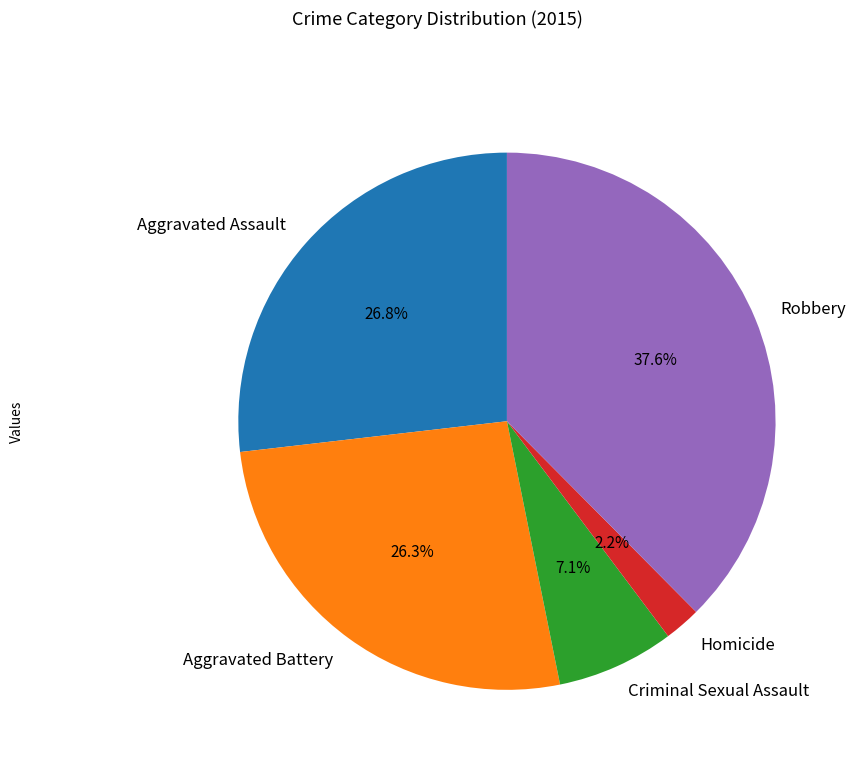

How many segments does this pie chart have?

5